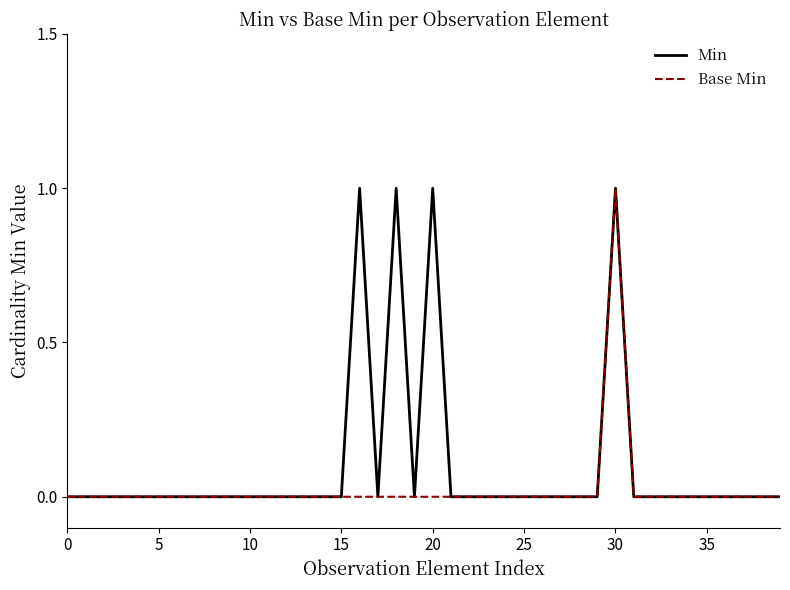

Which series has the largest total across all categories?

Min